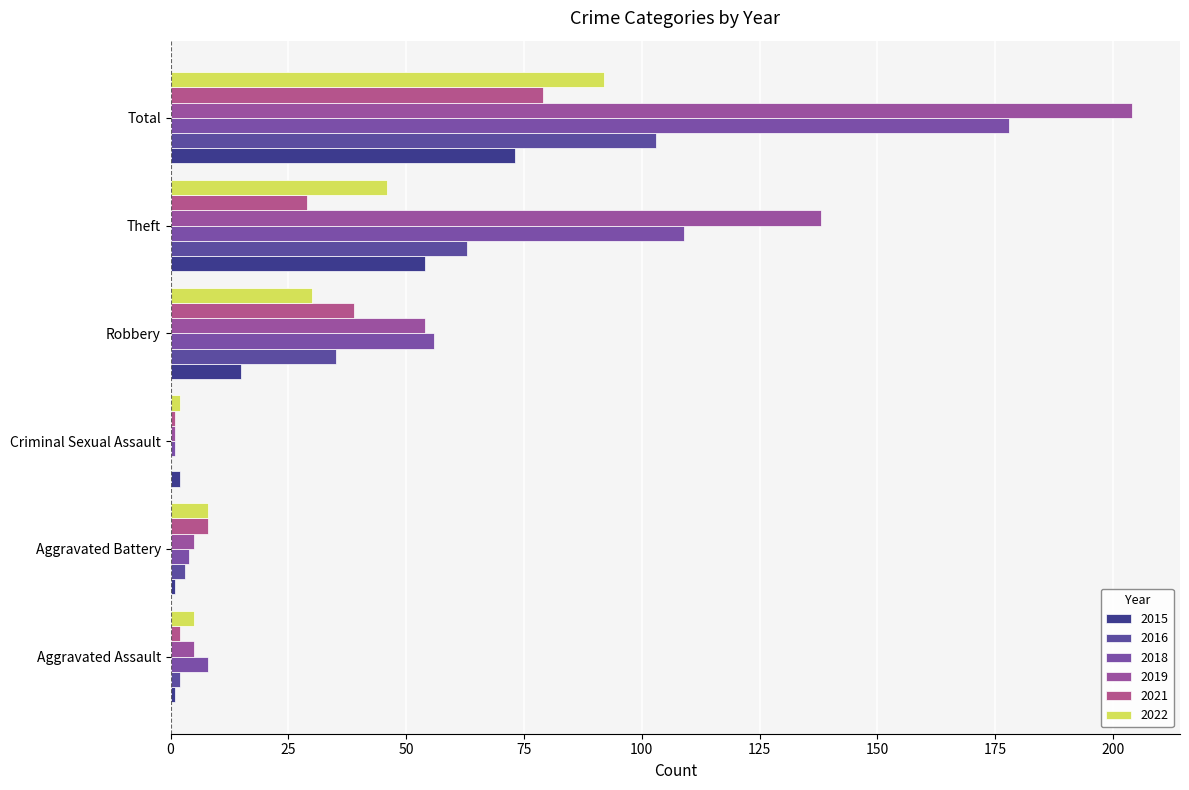

List the series in order of their peak value, lowest first.

2015, 2021, 2022, 2016, 2018, 2019